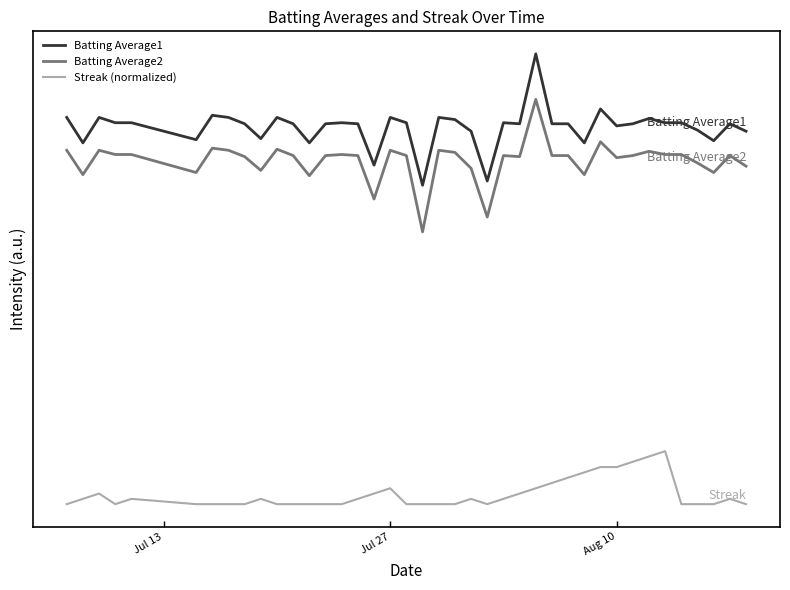

What are all the series names shown in the legend?

Batting Average1, Batting Average2, Streak (normalized)